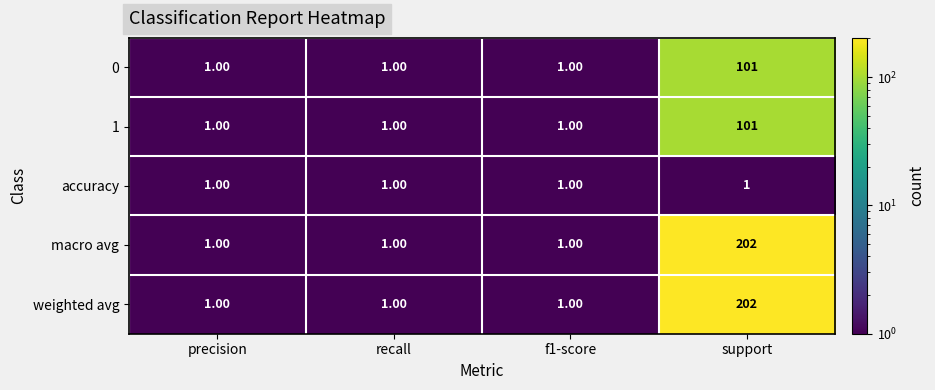

What is the smallest value displayed?

1